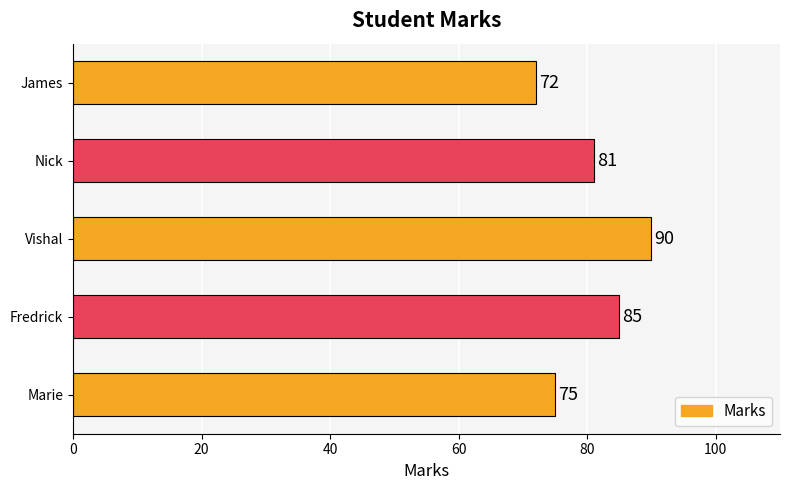

Does the chart contain stacked bars?

No